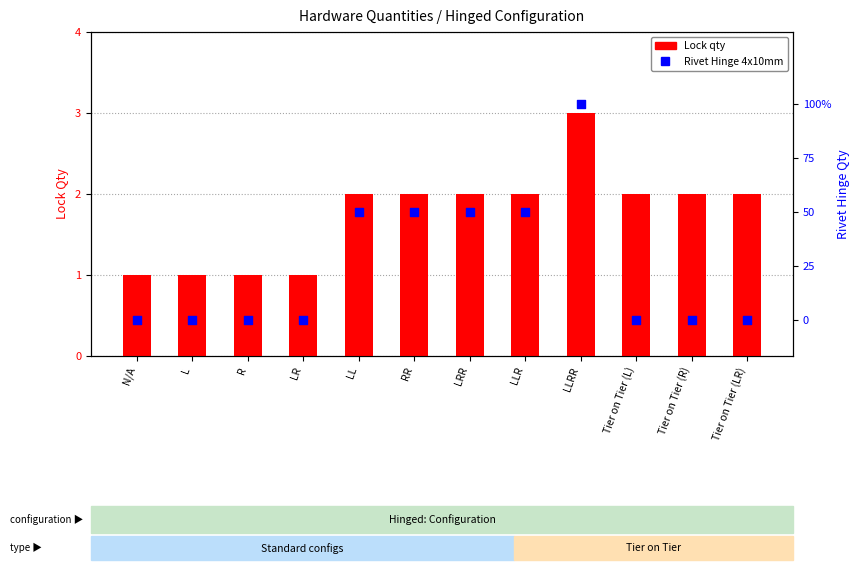

Which series reaches the minimum Y coordinate?

Rivet Hinge 4x10mm